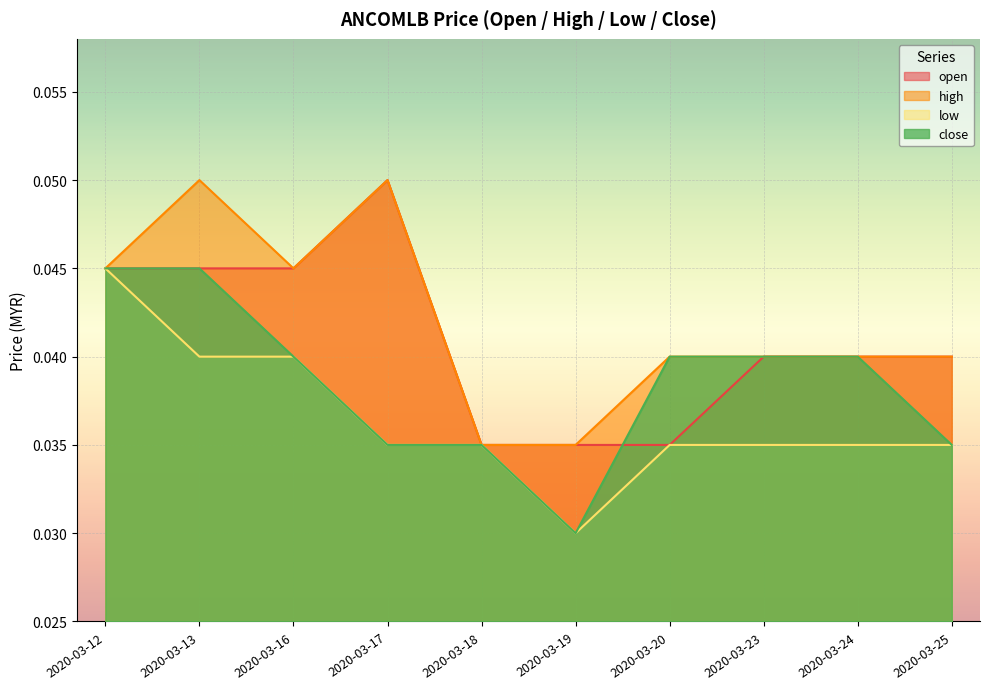

True or false: high has a value of 0.0 at 2020-03-25.

False